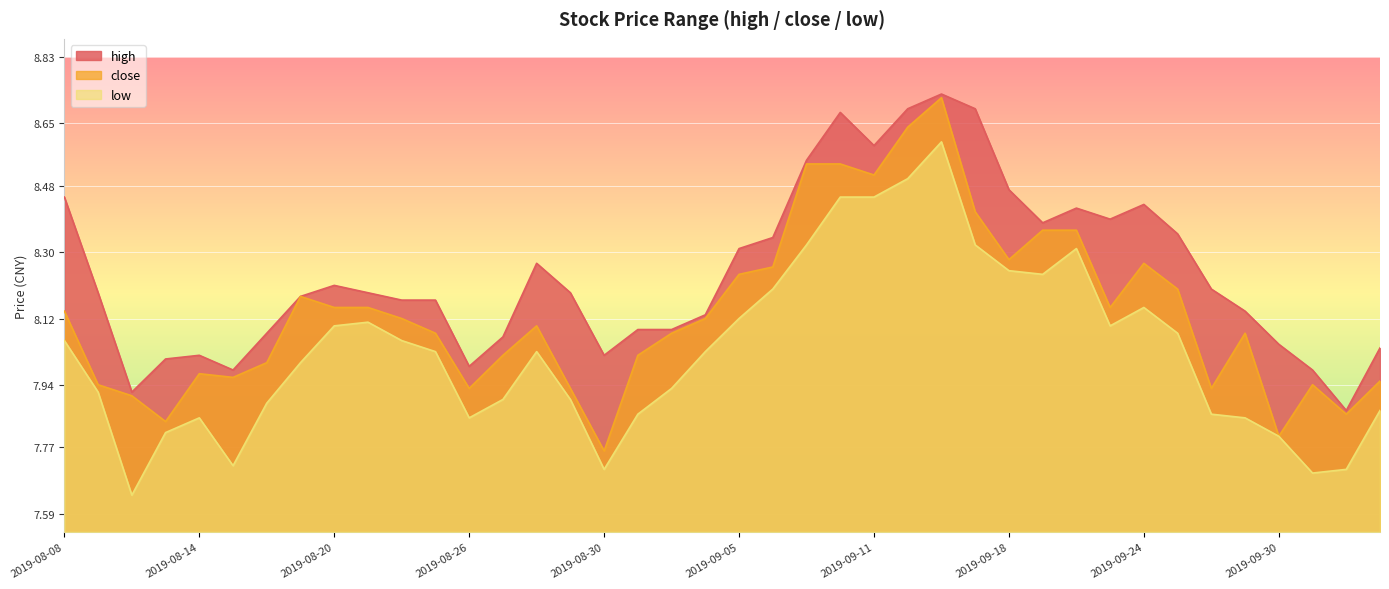

Reading left to right, extract all data points from this chart.

high: 2019-08-08=8.4	2019-08-09=8.2	2019-08-12=7.9	2019-08-13=8.0	2019-08-14=8.0	2019-08-15=8.0	2019-08-16=8.1	2019-08-19=8.2	2019-08-20=8.2	2019-08-21=8.2	2019-08-22=8.2	2019-08-23=8.2	2019-08-26=8.0	2019-08-27=8.1	2019-08-28=8.3	2019-08-29=8.2	2019-08-30=8.0	2019-09-02=8.1	2019-09-03=8.1	2019-09-04=8.1	2019-09-05=8.3	2019-09-06=8.3	2019-09-09=8.6	2019-09-10=8.7	2019-09-11=8.6	2019-09-12=8.7	2019-09-16=8.7	2019-09-17=8.7	2019-09-18=8.5	2019-09-19=8.4	2019-09-20=8.4	2019-09-23=8.4	2019-09-24=8.4	2019-09-25=8.3	2019-09-26=8.2	2019-09-27=8.1	2019-09-30=8.1	2019-10-08=8.0	2019-10-09=7.9	2019-10-10=8.0
close: 2019-08-08=8.1	2019-08-09=7.9	2019-08-12=7.9	2019-08-13=7.8	2019-08-14=8.0	2019-08-15=8.0	2019-08-16=8.0	2019-08-19=8.2	2019-08-20=8.2	2019-08-21=8.2	2019-08-22=8.1	2019-08-23=8.1	2019-08-26=7.9	2019-08-27=8.0	2019-08-28=8.1	2019-08-29=7.9	2019-08-30=7.8	2019-09-02=8.0	2019-09-03=8.1	2019-09-04=8.1	2019-09-05=8.2	2019-09-06=8.3	2019-09-09=8.5	2019-09-10=8.5	2019-09-11=8.5	2019-09-12=8.6	2019-09-16=8.7	2019-09-17=8.4	2019-09-18=8.3	2019-09-19=8.4	2019-09-20=8.4	2019-09-23=8.2	2019-09-24=8.3	2019-09-25=8.2	2019-09-26=7.9	2019-09-27=8.1	2019-09-30=7.8	2019-10-08=7.9	2019-10-09=7.9	2019-10-10=8.0
low: 2019-08-08=8.1	2019-08-09=7.9	2019-08-12=7.6	2019-08-13=7.8	2019-08-14=7.8	2019-08-15=7.7	2019-08-16=7.9	2019-08-19=8.0	2019-08-20=8.1	2019-08-21=8.1	2019-08-22=8.1	2019-08-23=8.0	2019-08-26=7.8	2019-08-27=7.9	2019-08-28=8.0	2019-08-29=7.9	2019-08-30=7.7	2019-09-02=7.9	2019-09-03=7.9	2019-09-04=8.0	2019-09-05=8.1	2019-09-06=8.2	2019-09-09=8.3	2019-09-10=8.4	2019-09-11=8.4	2019-09-12=8.5	2019-09-16=8.6	2019-09-17=8.3	2019-09-18=8.2	2019-09-19=8.2	2019-09-20=8.3	2019-09-23=8.1	2019-09-24=8.2	2019-09-25=8.1	2019-09-26=7.9	2019-09-27=7.8	2019-09-30=7.8	2019-10-08=7.7	2019-10-09=7.7	2019-10-10=7.9